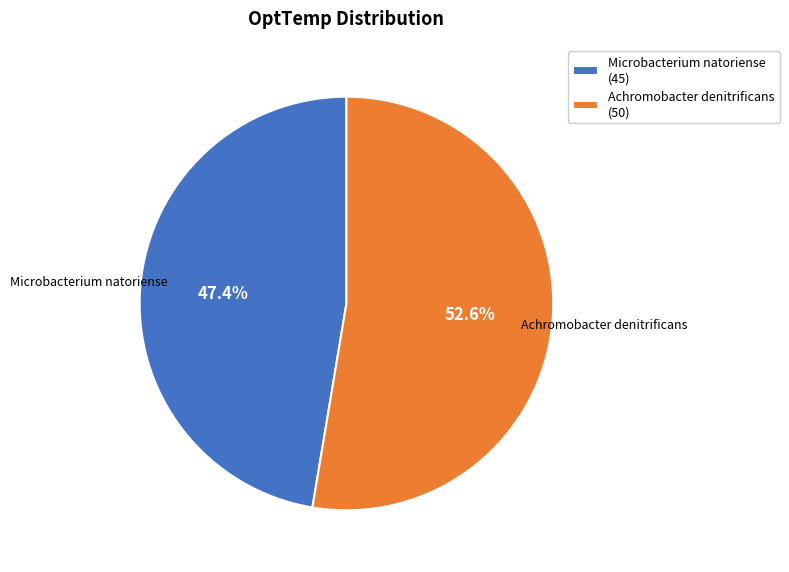

What percentage is NOT represented by Achromobacter denitrificans?

47.4%